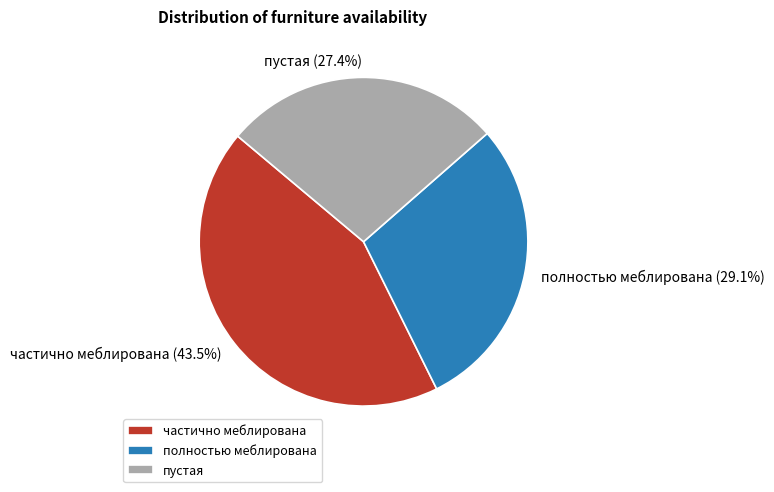

Rank the categories by value from lowest to highest.

пустая, полностью меблирована, частично меблирована